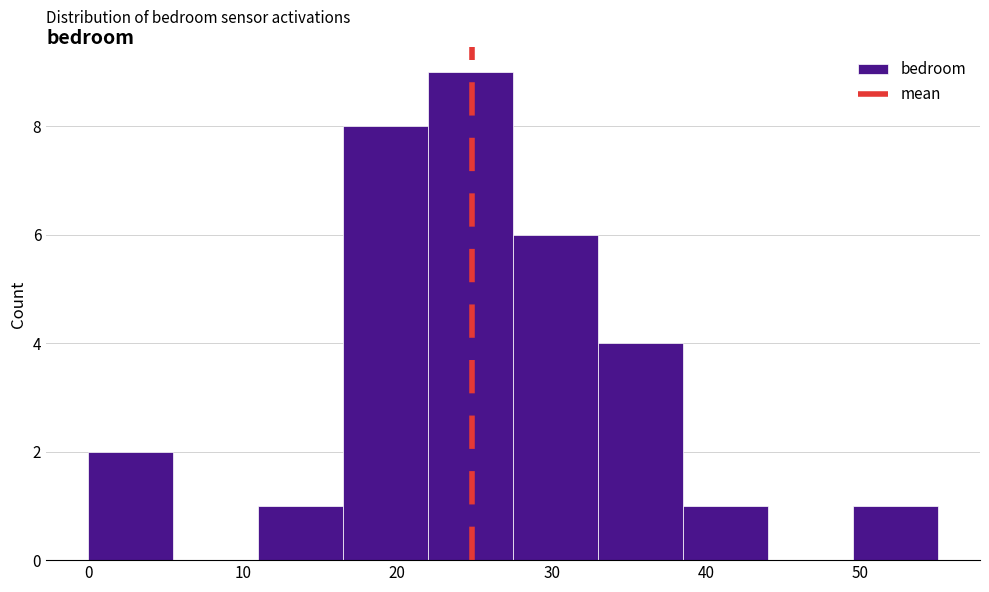

Over which range of the x-axis is the bar tallest?

22.0 to 27.5